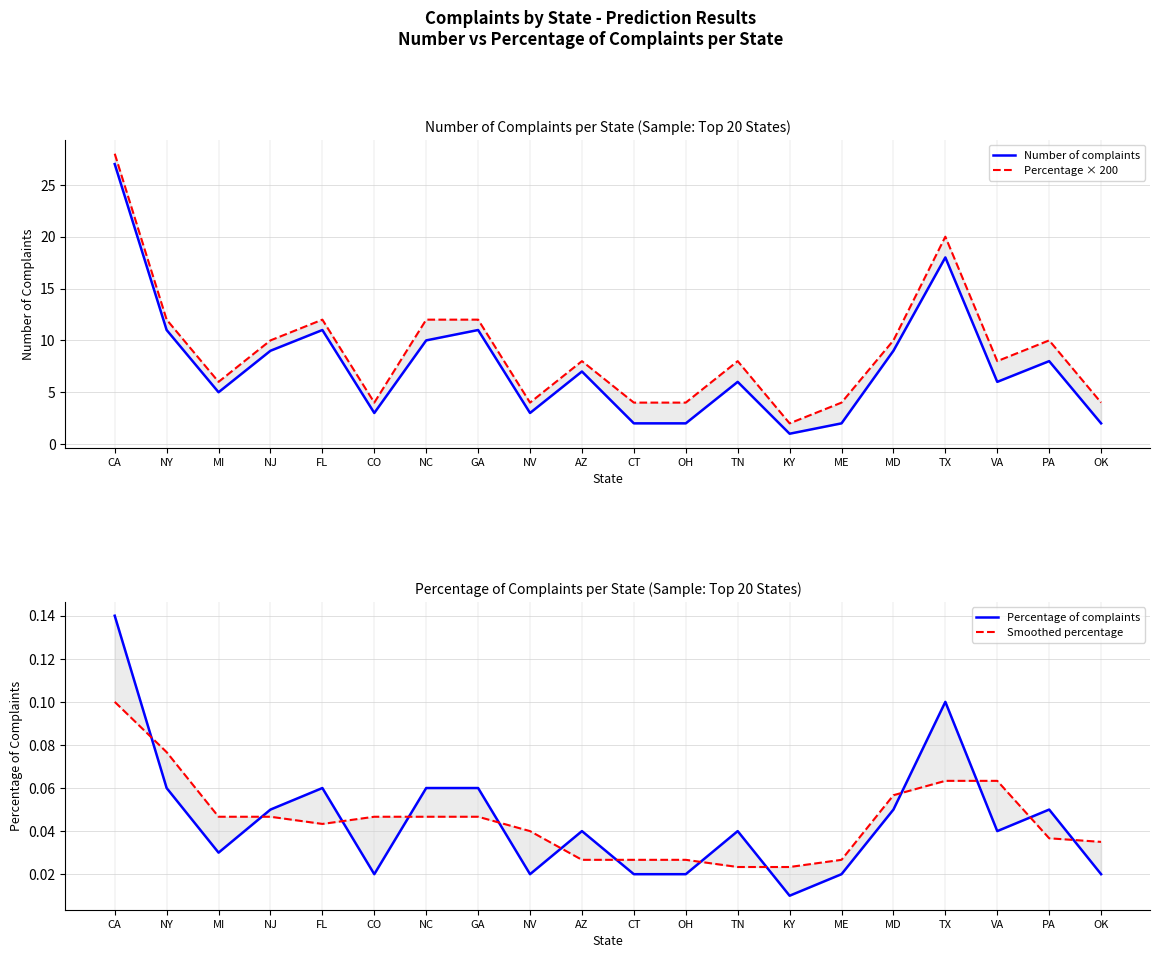

At which category does the chart reach its minimum across all series?

KY